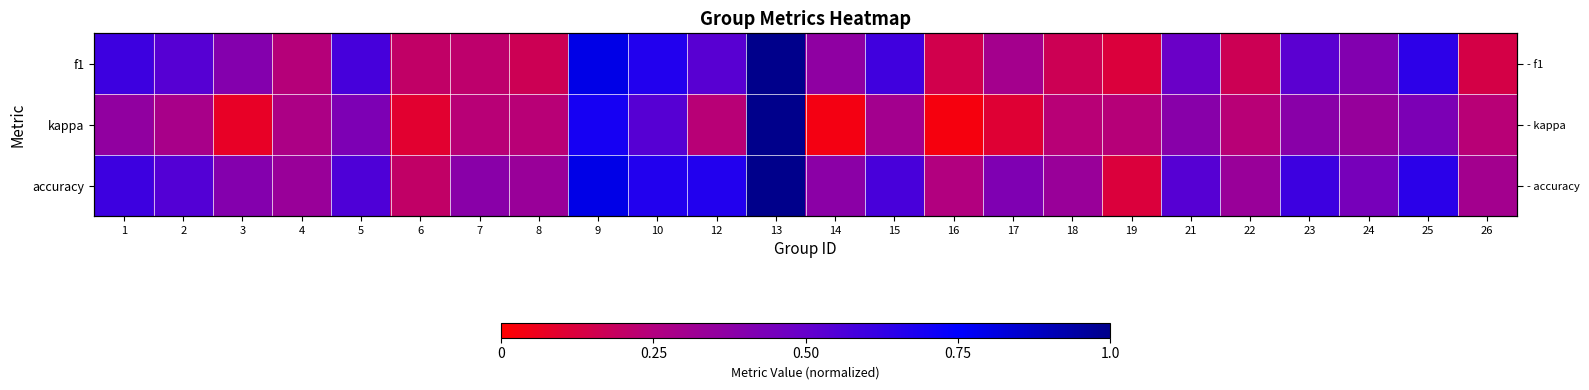

Rank the series by their maximum value, from highest to lowest.

f1, kappa, accuracy